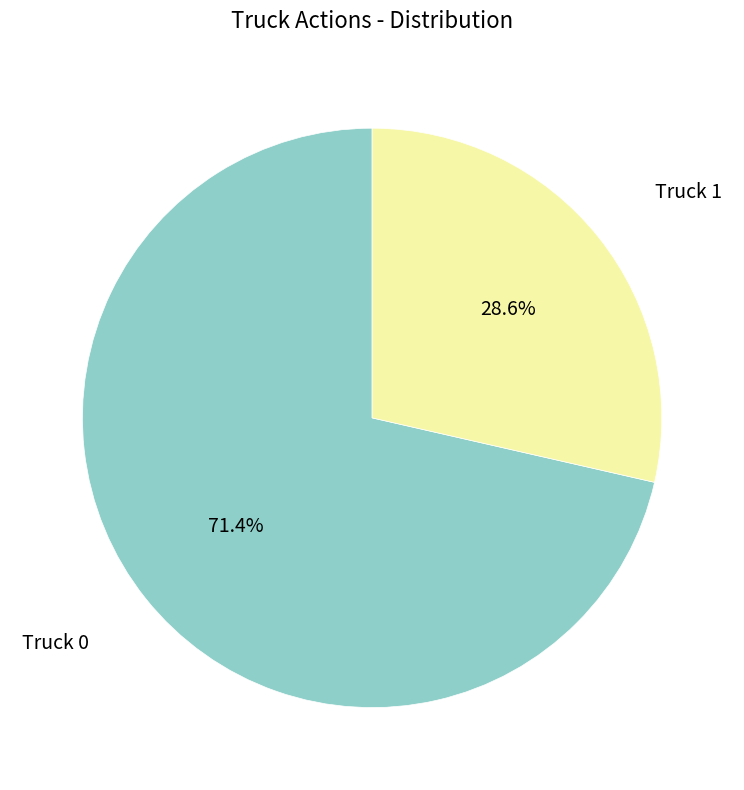

Is there any slice that represents more than half of the pie?

Yes